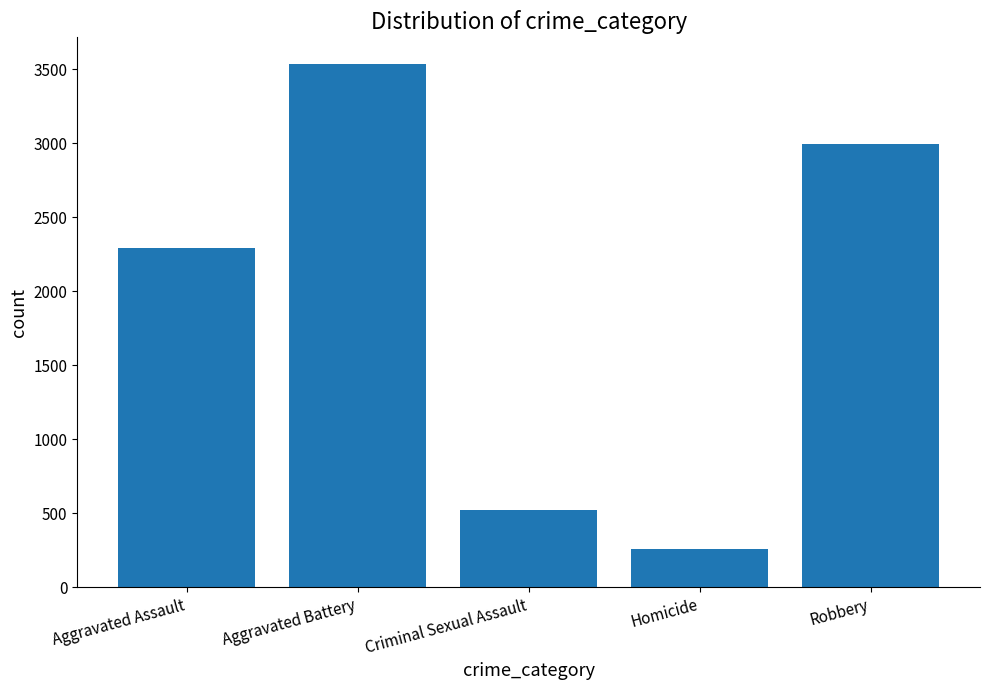

The chart shows a value of 772 at Criminal Sexual Assault. True or false?

False